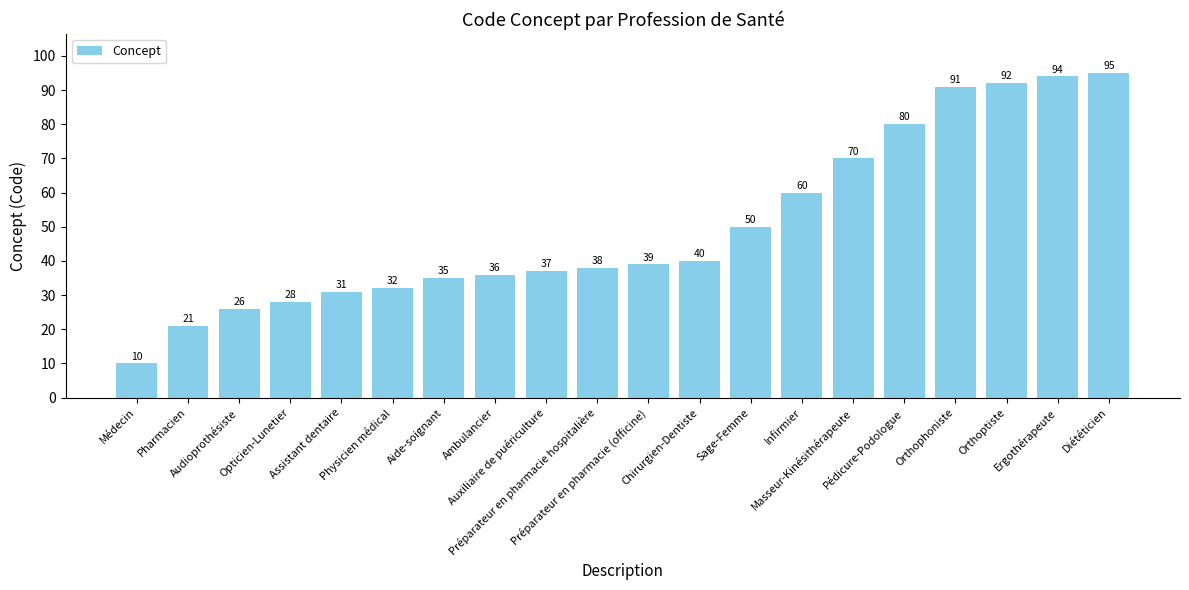

Is it true that the value at Assistant dentaire is 31?

True